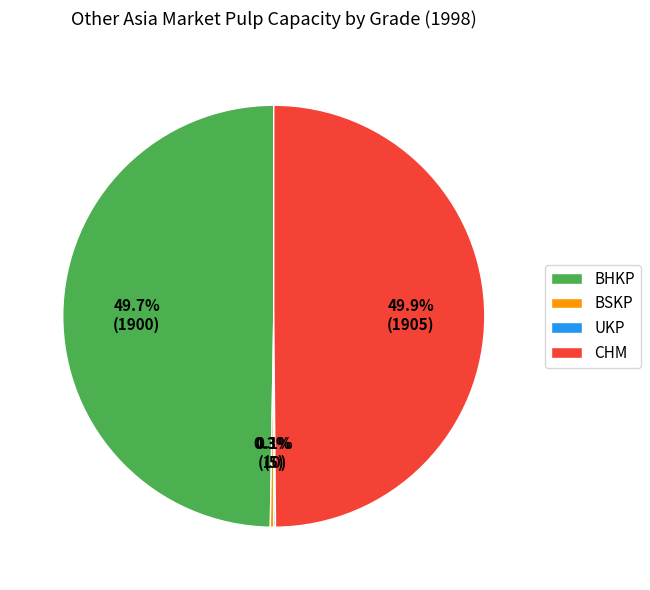

Does BHKP account for over 50% of the chart?

No